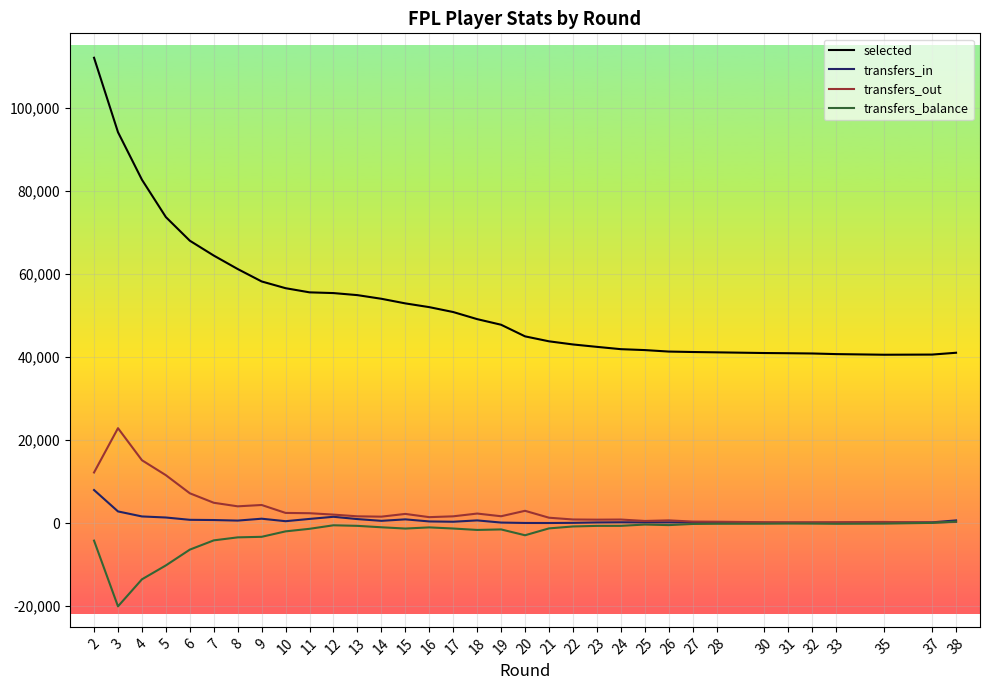

The selected series shows 11785 at 38. True or false?

False